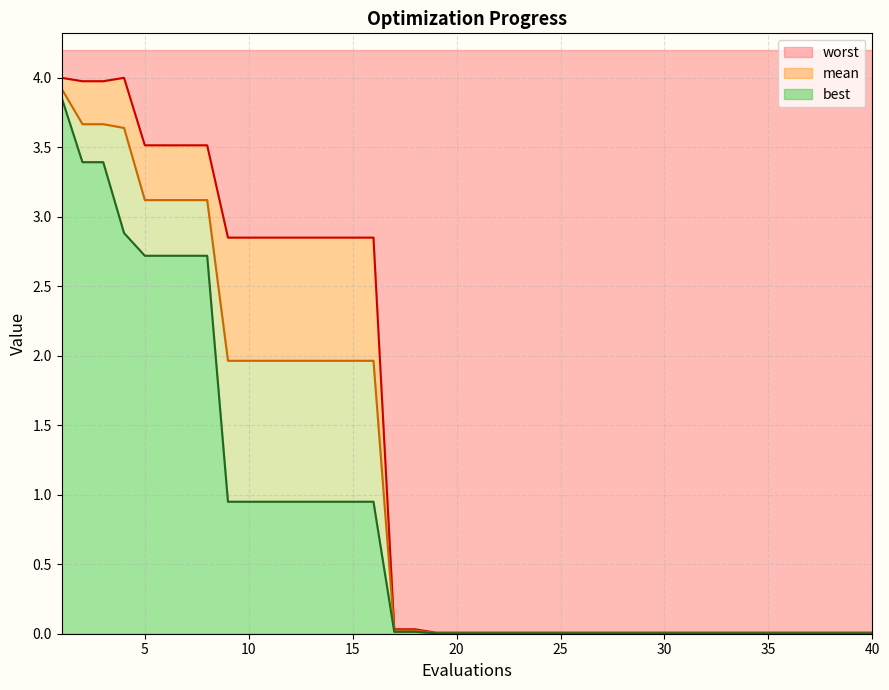

Reading left to right, transcribe all the data shown in this chart.

mean: 1=3.9	2=3.7	3=3.7	4=3.6	5=3.1	6=3.1	7=3.1	8=3.1	9=2.0	10=2.0	11=2.0	12=2.0	13=2.0	14=2.0	15=2.0	16=2.0	17=0.0	18=0.0	19=0.0	20=0.0	21=0.0	22=0.0	23=0.0	24=0.0	25=0.0	26=0.0	27=0.0	28=0.0	29=0.0	30=0.0	31=0.0	32=0.0	33=0.0	34=0.0	35=0.0	36=0.0	37=0.0	38=0.0	39=0.0	40=0.0
best: 1=3.9	2=3.4	3=3.4	4=2.9	5=2.7	6=2.7	7=2.7	8=2.7	9=0.9	10=0.9	11=0.9	12=0.9	13=0.9	14=0.9	15=0.9	16=0.9	17=0.0	18=0.0	19=0.0	20=0.0	21=0.0	22=0.0	23=0.0	24=0.0	25=0.0	26=0.0	27=0.0	28=0.0	29=0.0	30=0.0	31=0.0	32=0.0	33=0.0	34=0.0	35=0.0	36=0.0	37=0.0	38=0.0	39=0.0	40=0.0
worst: 1=4.0	2=4.0	3=4.0	4=4.0	5=3.5	6=3.5	7=3.5	8=3.5	9=2.9	10=2.9	11=2.9	12=2.9	13=2.9	14=2.9	15=2.9	16=2.9	17=0.0	18=0.0	19=0.0	20=0.0	21=0.0	22=0.0	23=0.0	24=0.0	25=0.0	26=0.0	27=0.0	28=0.0	29=0.0	30=0.0	31=0.0	32=0.0	33=0.0	34=0.0	35=0.0	36=0.0	37=0.0	38=0.0	39=0.0	40=0.0